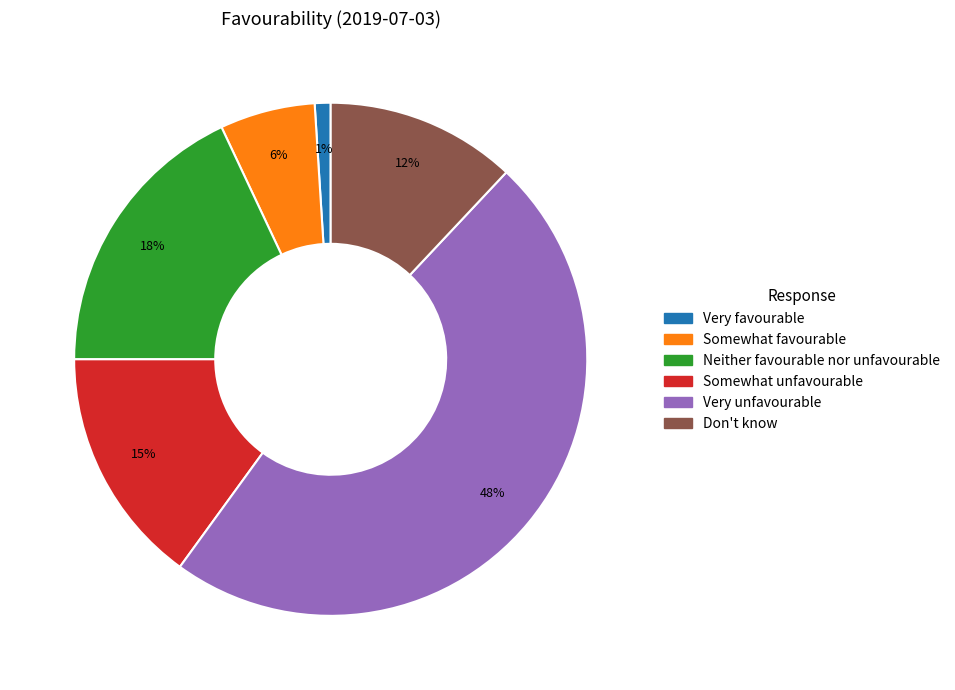

True or false: Very favourable accounts for 1% of the total.

True